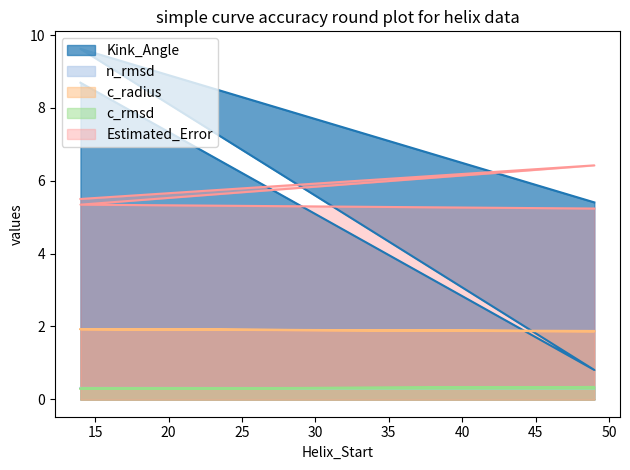

What is the sum of the Estimated_Error values at 49 and 14?

10.7